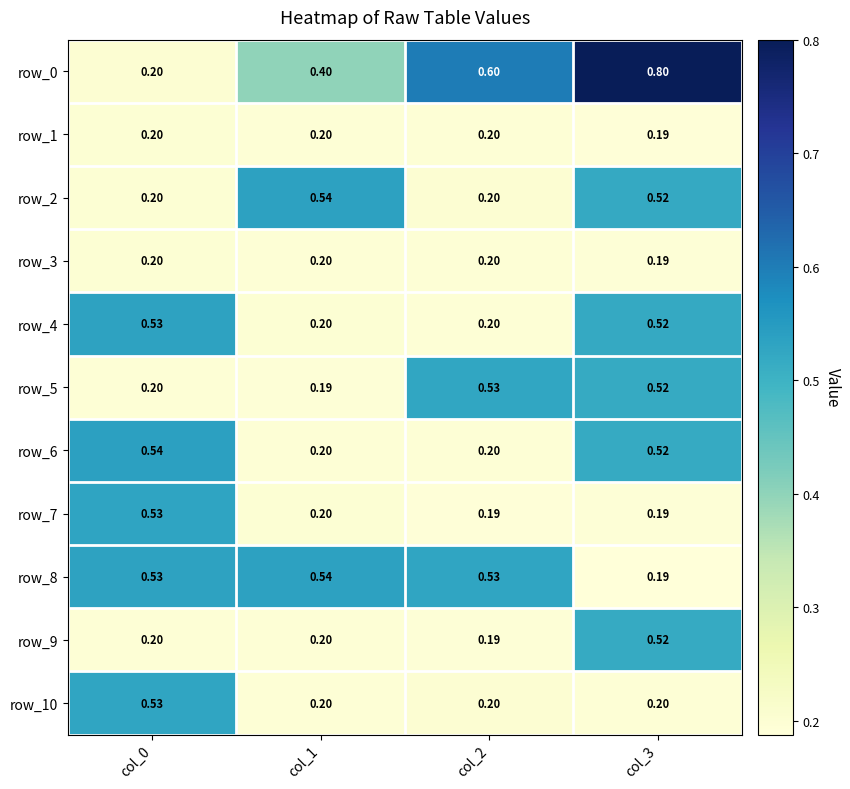

Is the value of row_5 at col_1 greater than the value of row_2 at col_3?

No